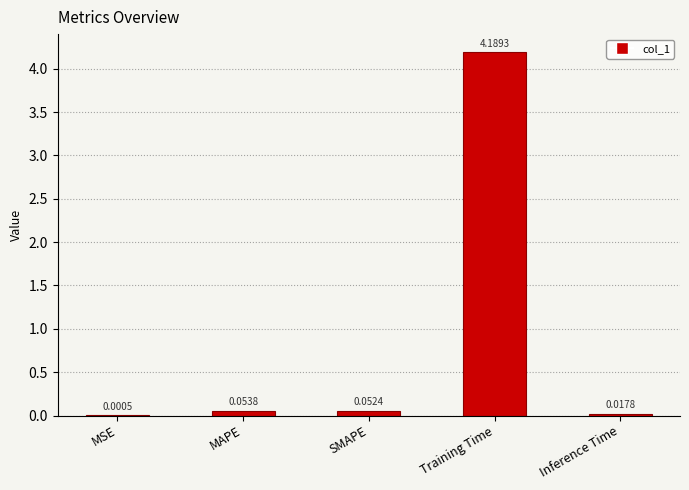

Which category has the highest value across all series?

Training Time